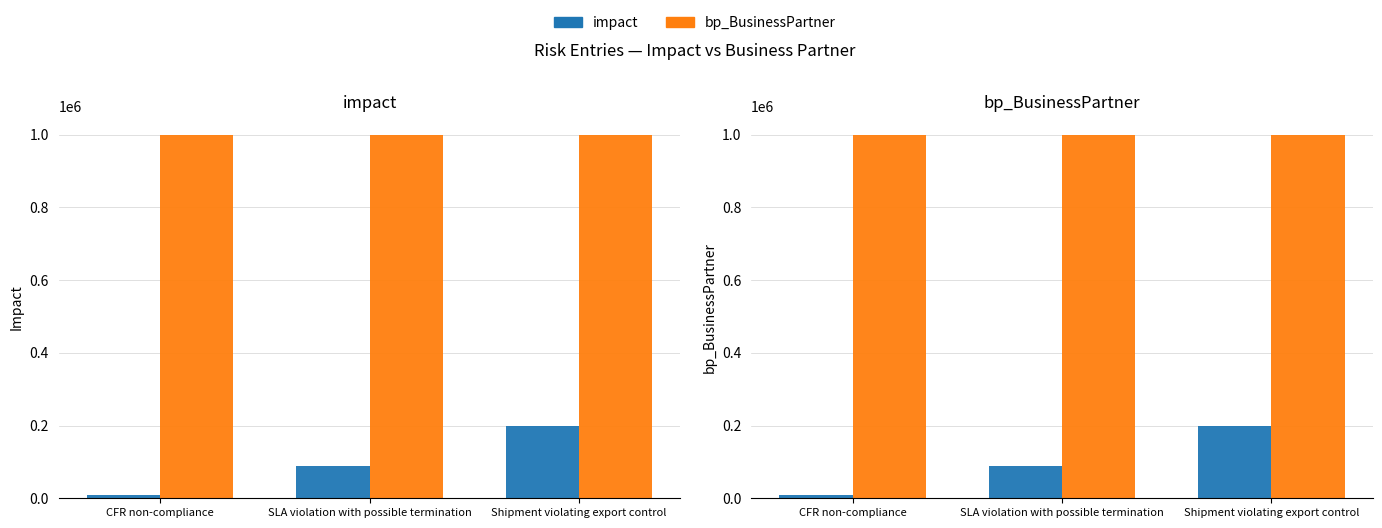

Reading left to right, list all the values displayed in this chart.

impact: 10000	90000	200000
bp_BusinessPartner: 1000061	1000210	1000231